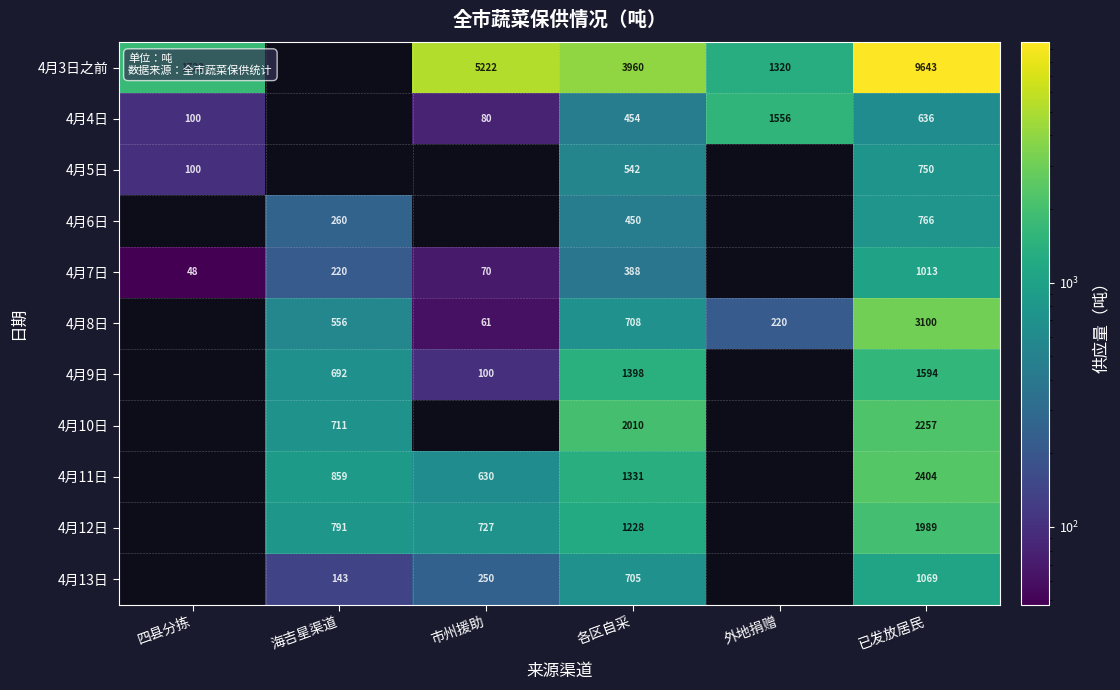

What is the difference between the highest and lowest values at 各区自采?

3572